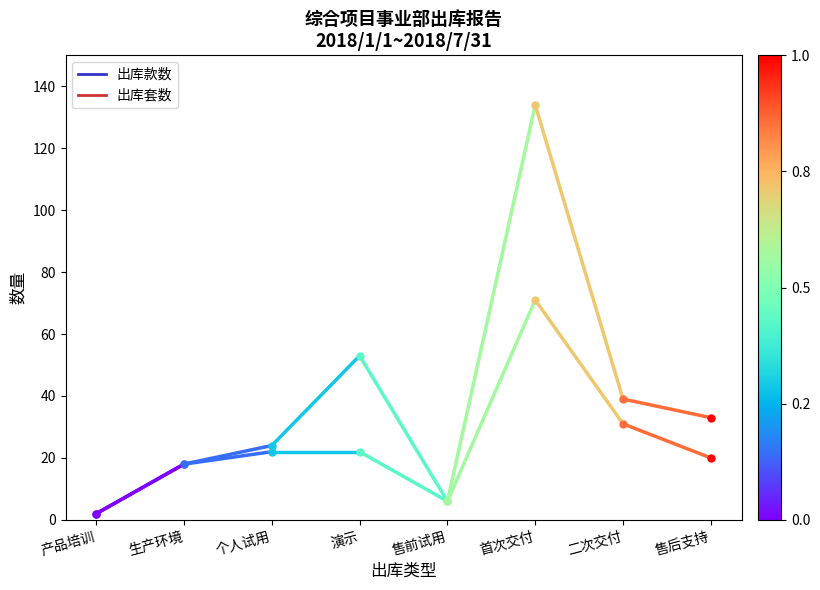

Is the value of 出库款数 at 产品培训 greater than the value of 出库套数 at 生产环境?

No